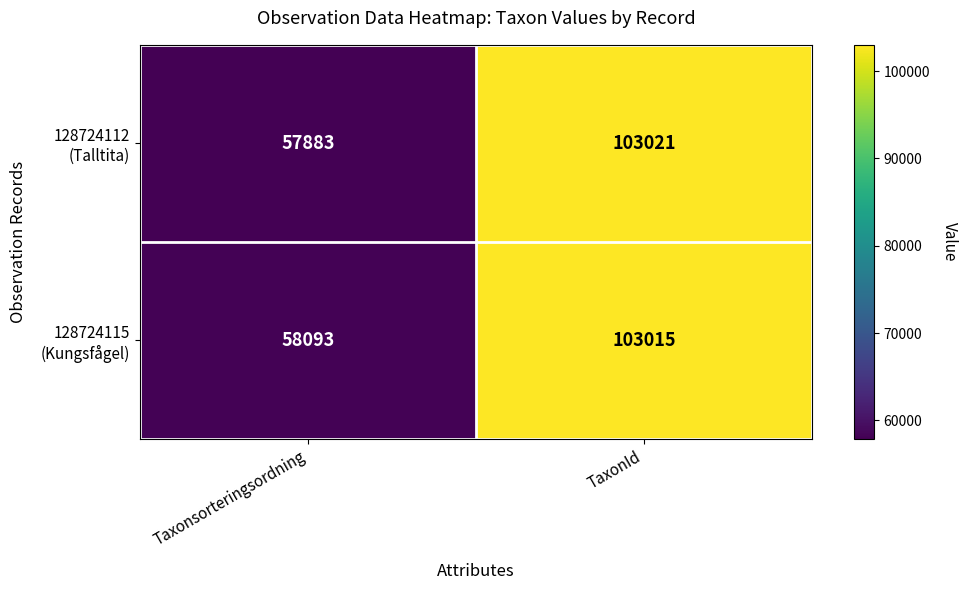

What is the spread (max minus min) of values at TaxonId?

6